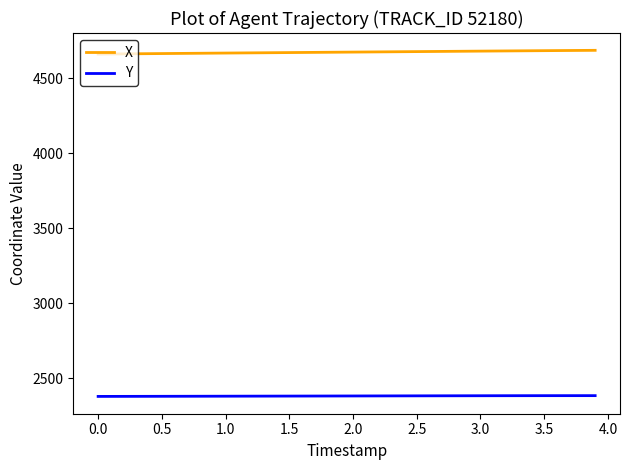

What is the difference between the maximum and second lowest values in the Y series?

5.0